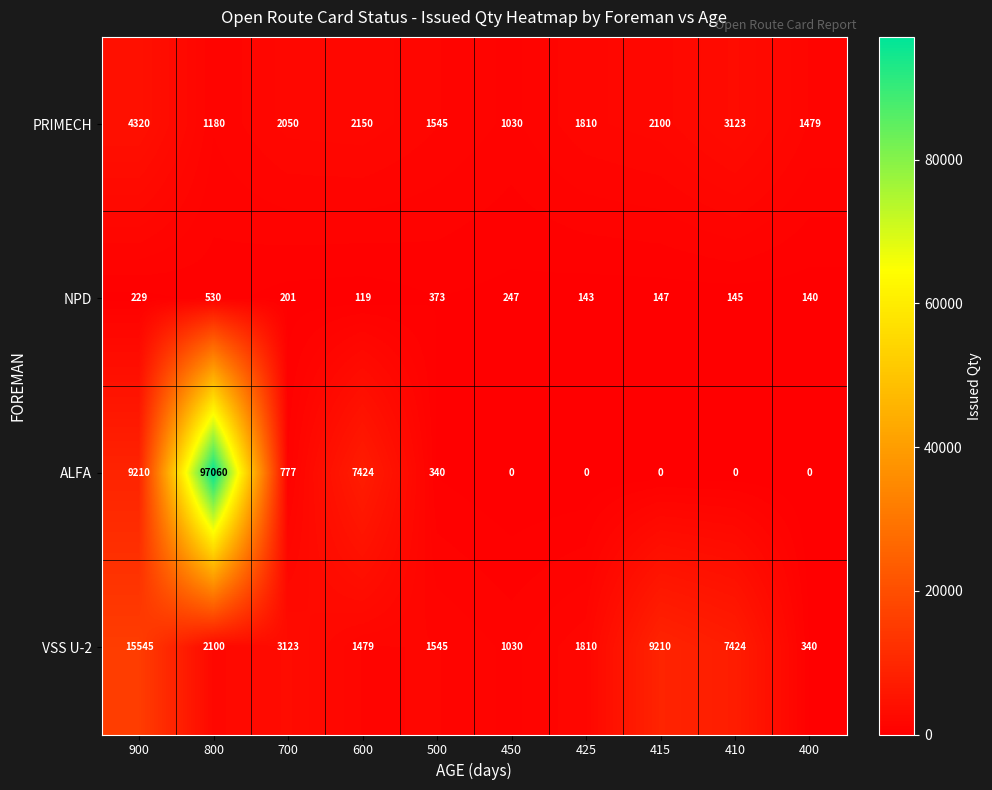

Which series has the largest total across all categories?

ALFA